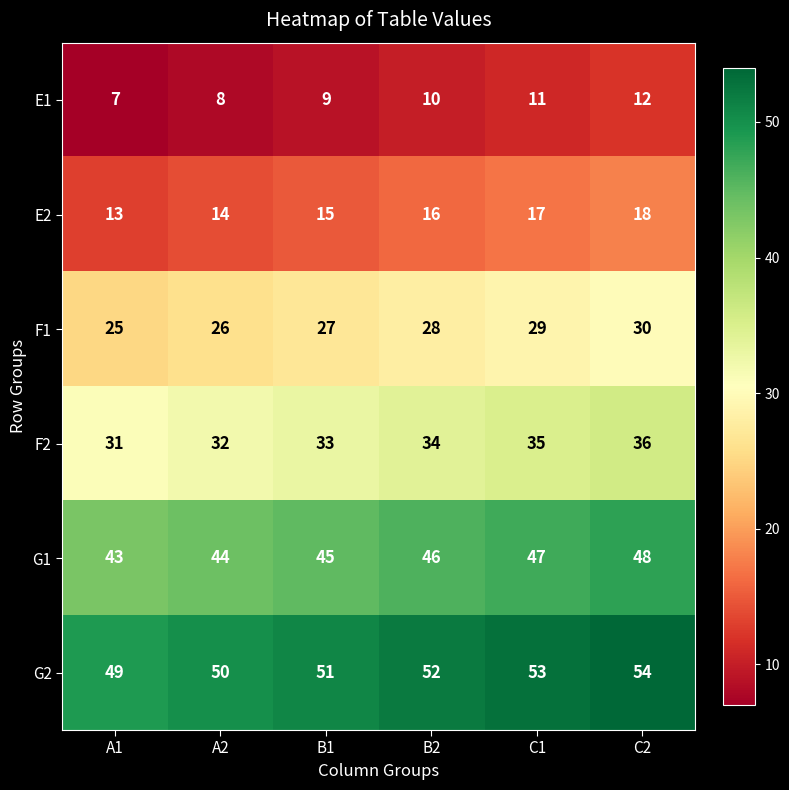

At how many categories does at least one series exceed 48?

6